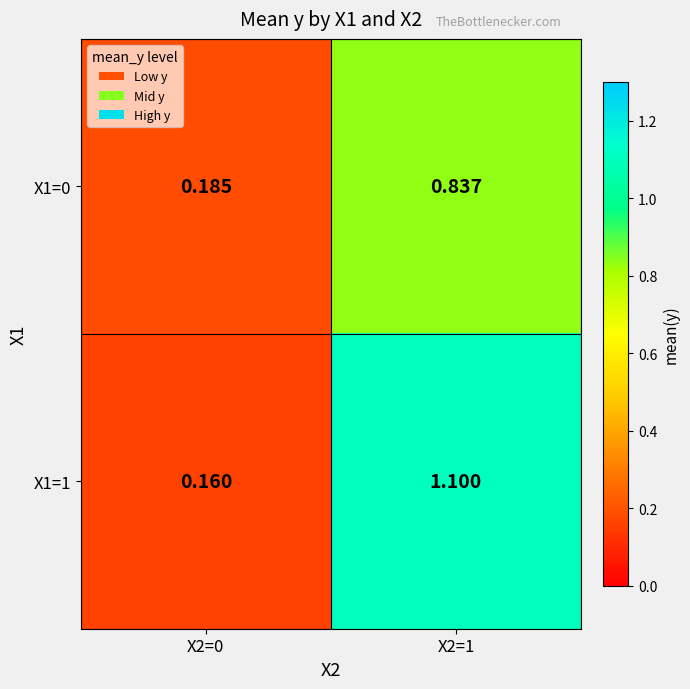

Rank the series at X2=0 from lowest to highest value.

X1=1, X1=0